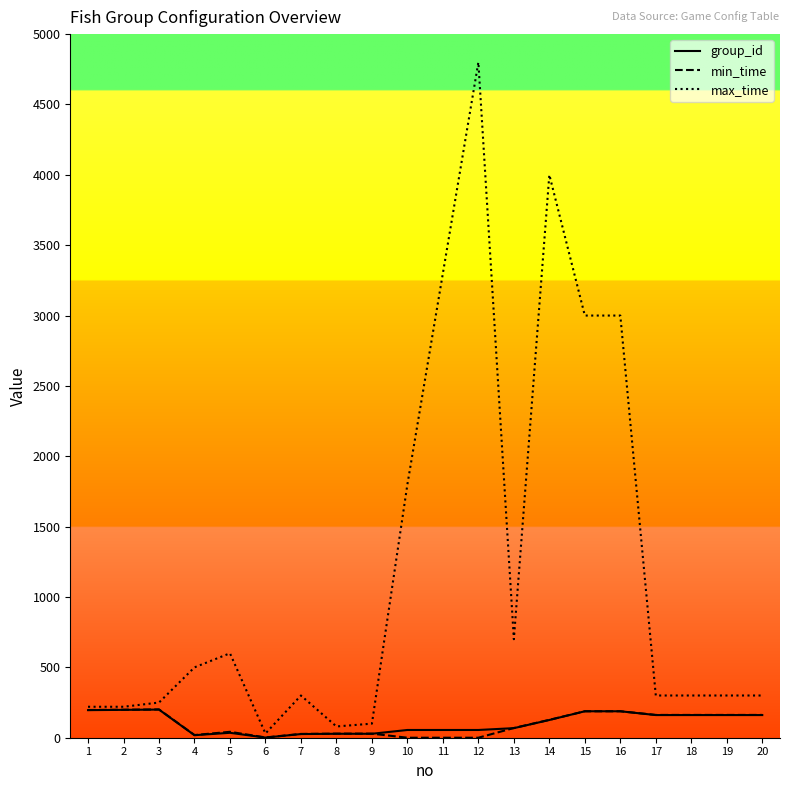

The max_time series shows 3000 at 16. True or false?

True